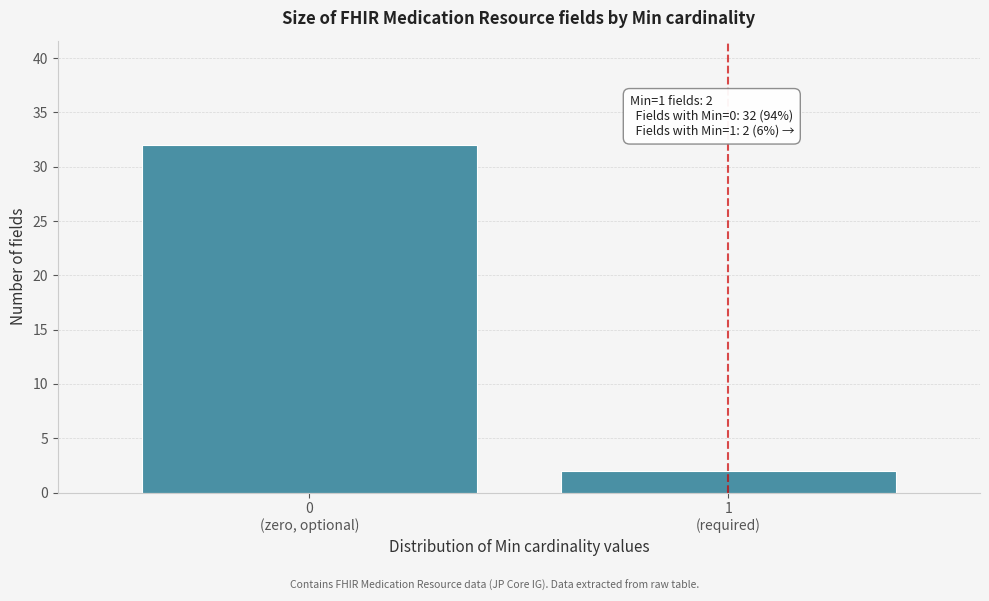

Reading left to right, what are all the values shown in this chart?

32	2